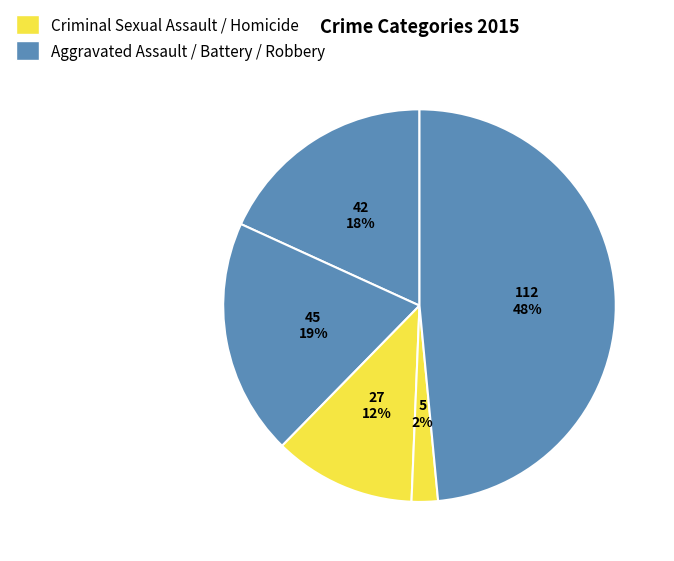

How many slices are in this pie chart?

5